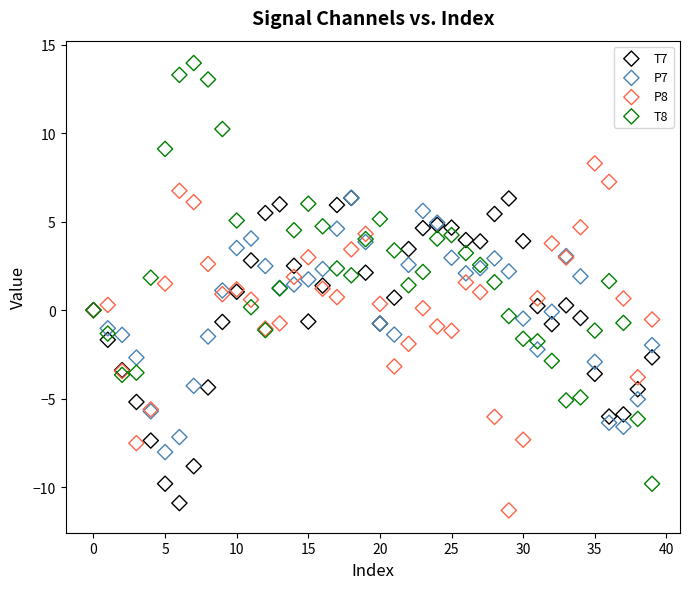

Which series has the largest Y range (max minus min)?

T8